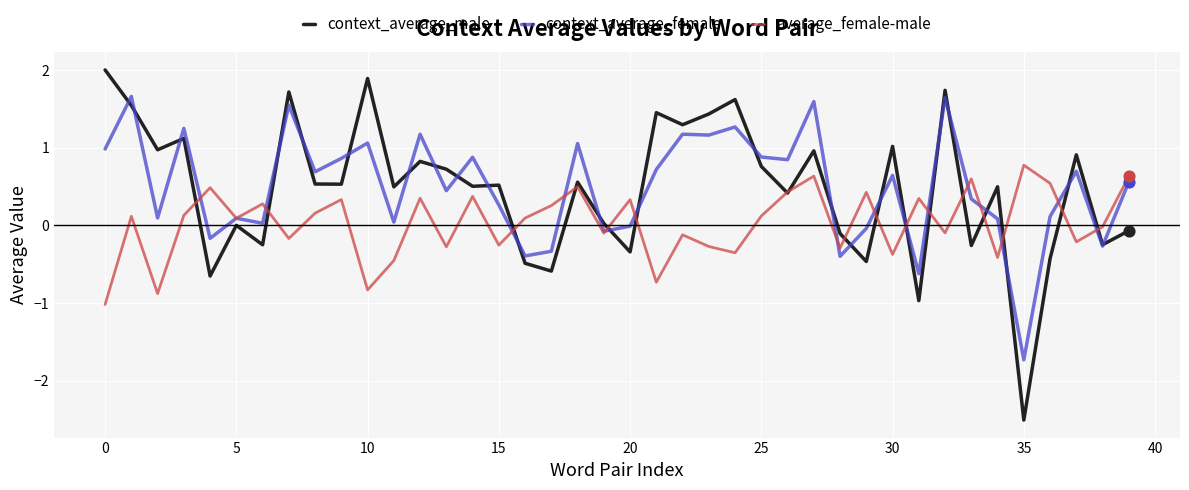

Which series has the widest spread of values?

context_average_male